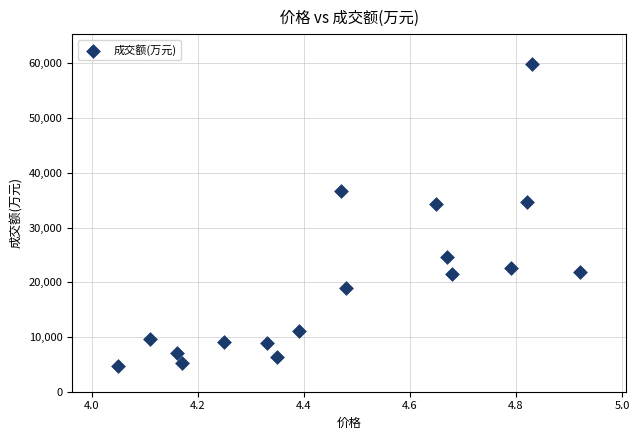

What is the range of Y values (max minus min)?

55049